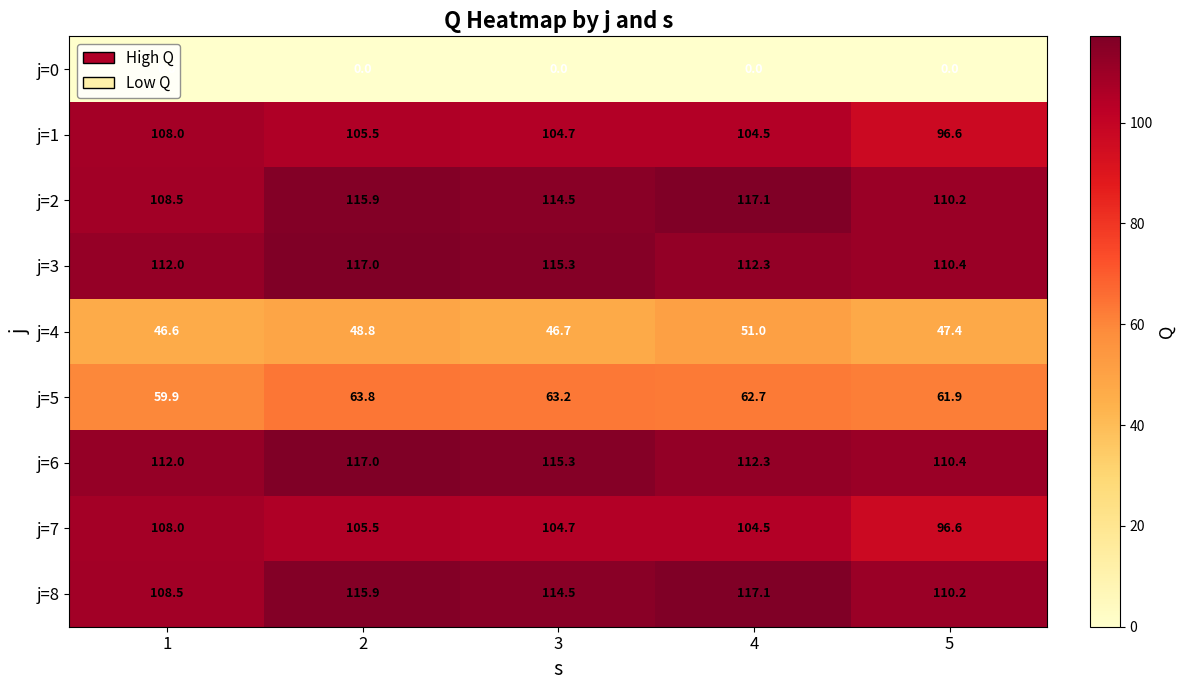

What is the difference between the second highest and second lowest values in the j=6 series?

3.3